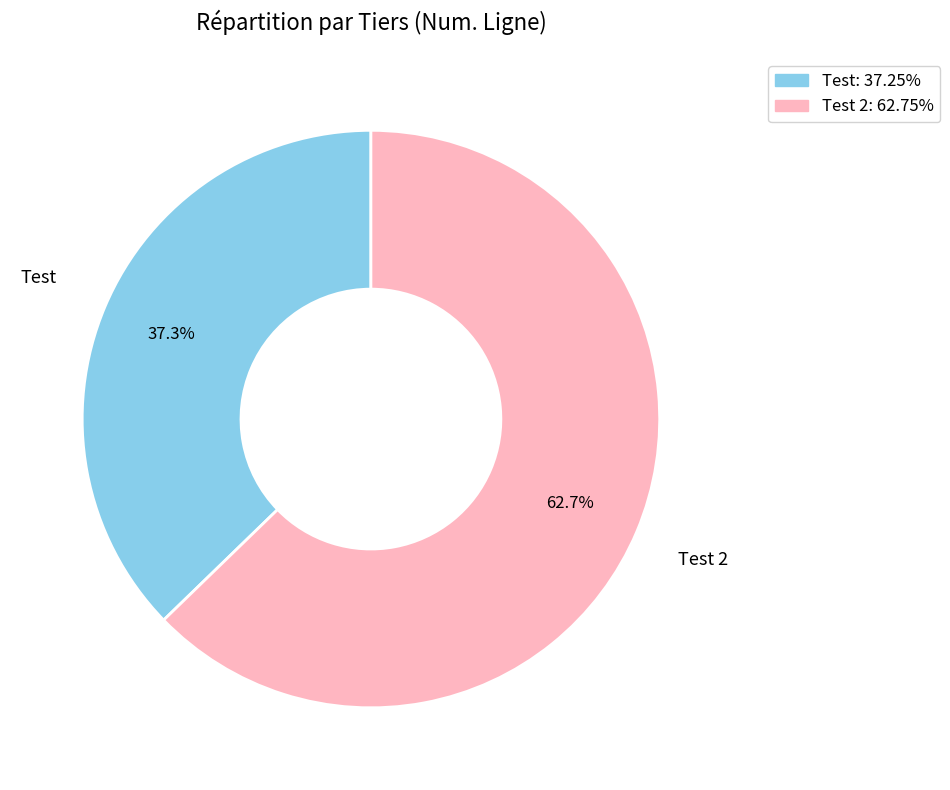

Does any single category account for the majority?

Yes